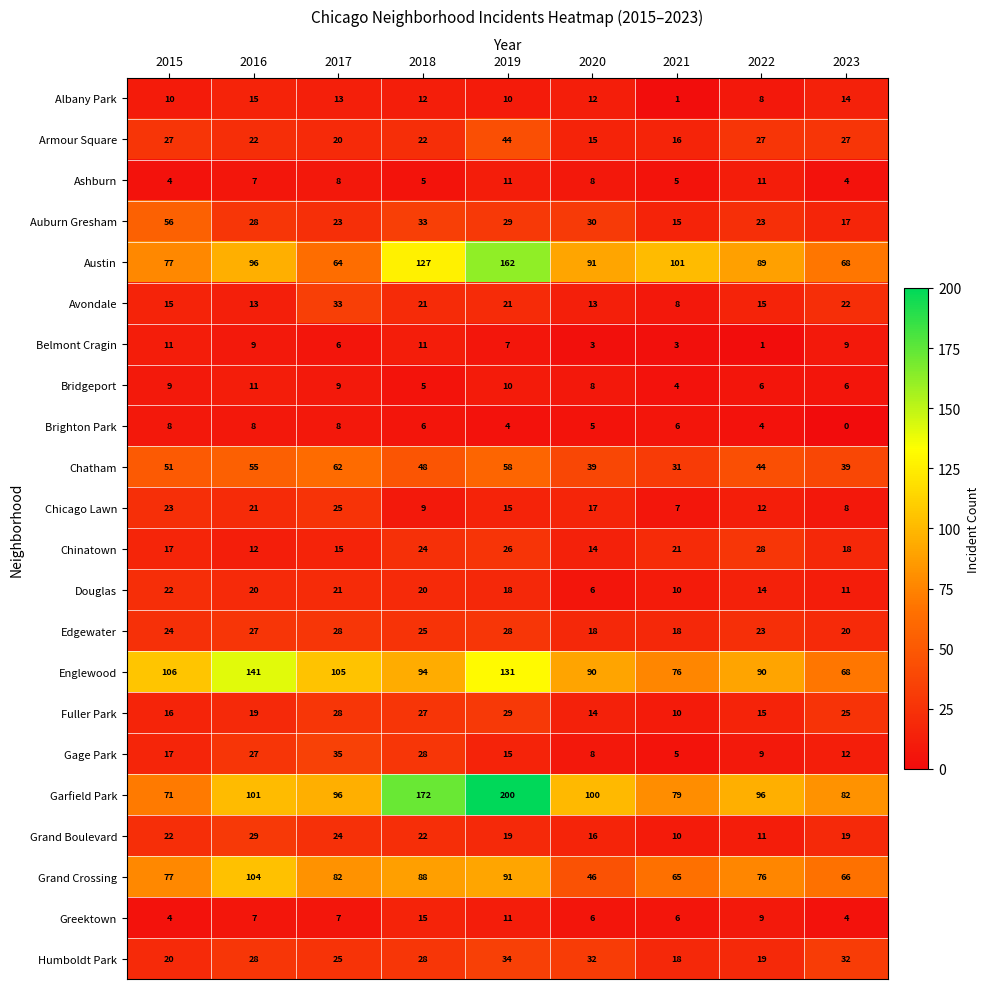

Which series has the widest spread of values?

Garfield Park